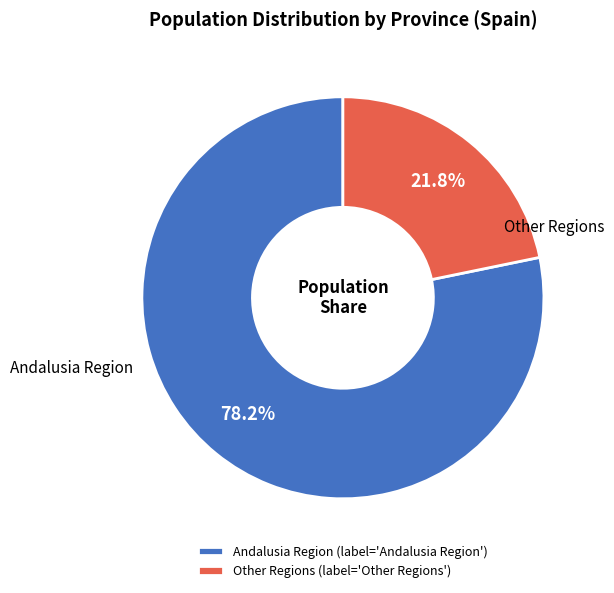

Rank the categories by value from lowest to highest.

Other Regions, Andalusia Region